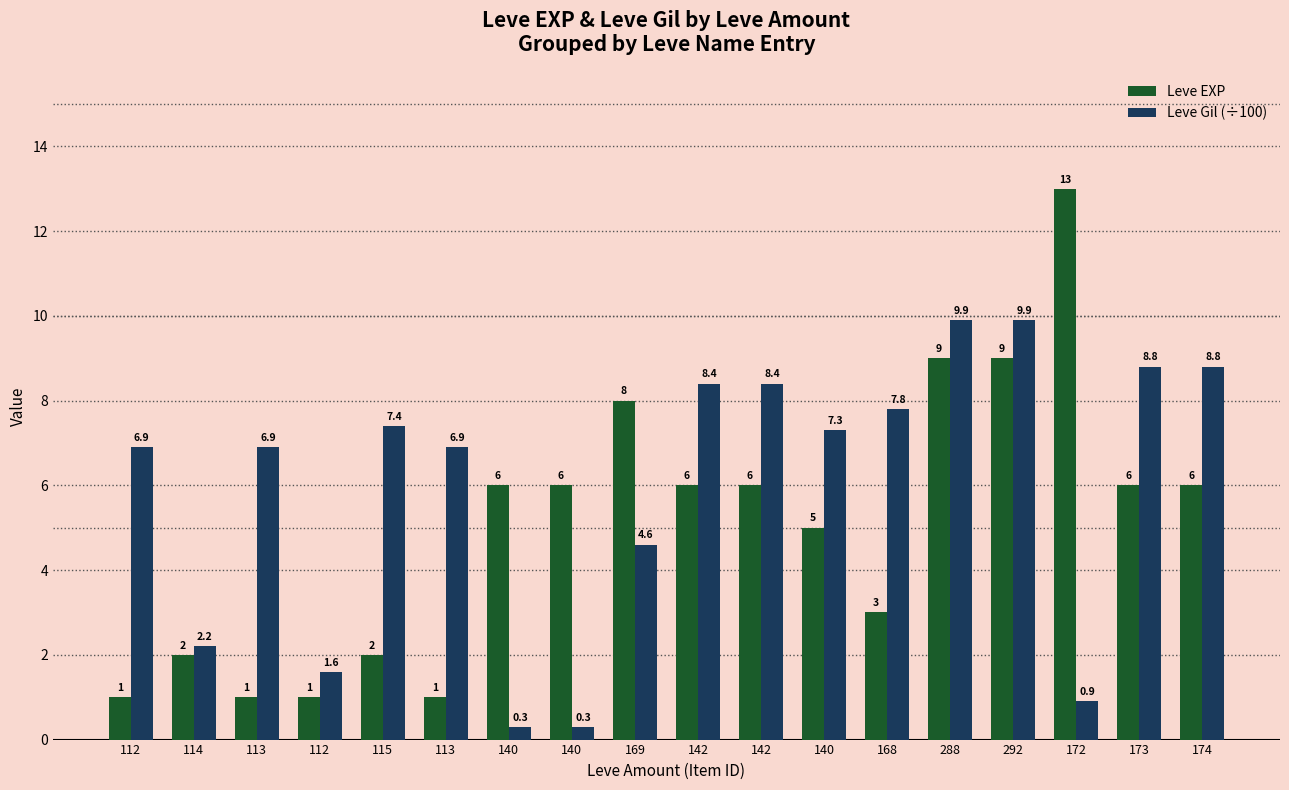

How many data points in Leve Gil (÷100) are above 7?

9